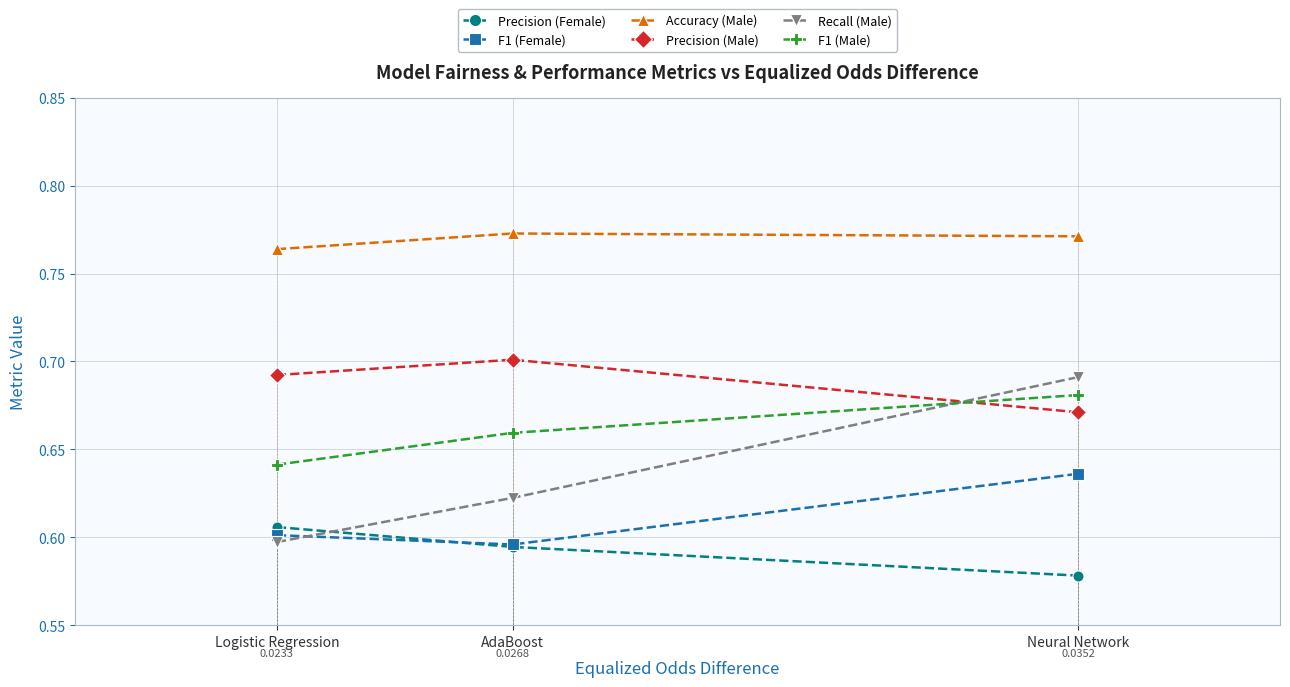

Reading right to left, transcribe all the data shown in this chart.

Precision (Female): Neural Network=0.6	AdaBoost=0.6	Logistic Regression=0.6
F1 (Female): Neural Network=0.6	AdaBoost=0.6	Logistic Regression=0.6
Accuracy (Male): Neural Network=0.8	AdaBoost=0.8	Logistic Regression=0.8
Precision (Male): Neural Network=0.7	AdaBoost=0.7	Logistic Regression=0.7
Recall (Male): Neural Network=0.7	AdaBoost=0.6	Logistic Regression=0.6
F1 (Male): Neural Network=0.7	AdaBoost=0.7	Logistic Regression=0.6